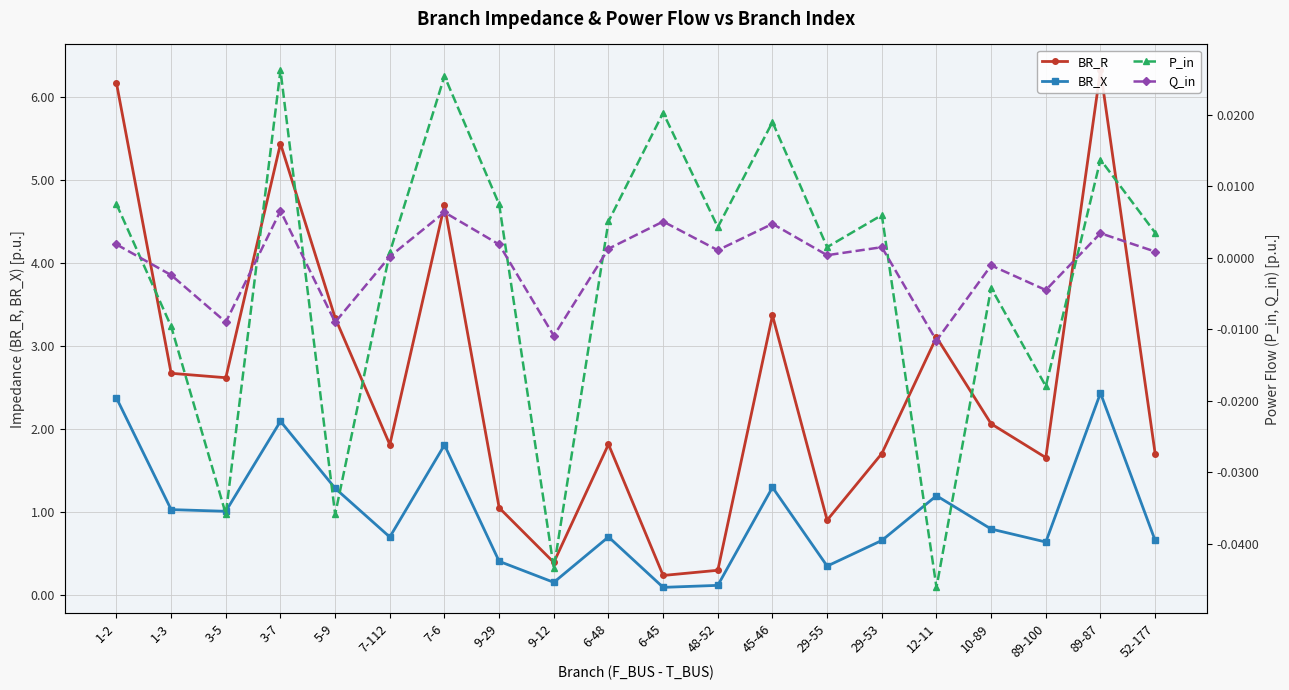

At which label does Q_in reach its peak?

3-7